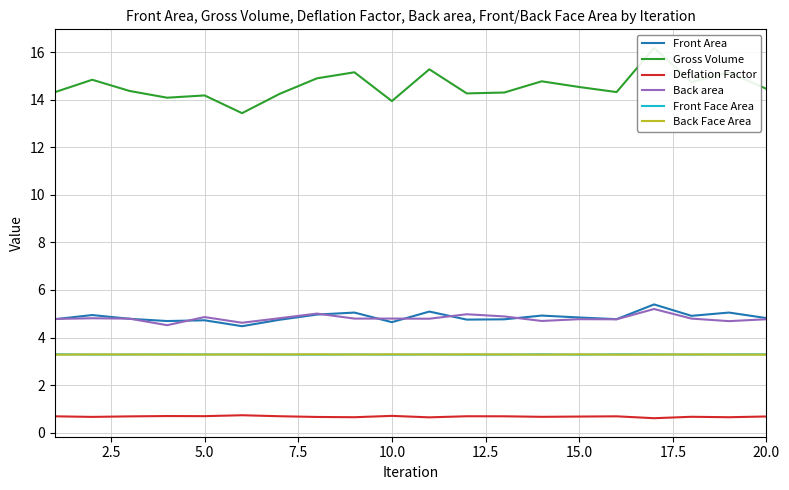

True or false: Front Face Area has a value of 5.4 at 5.0.

False